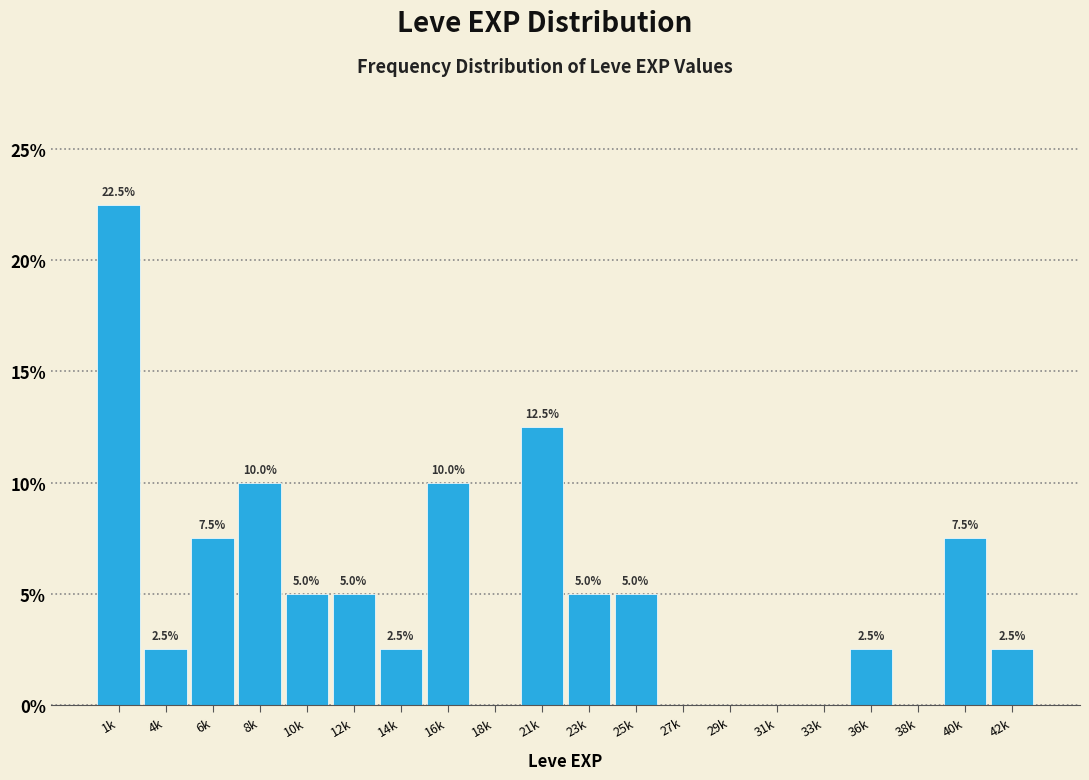

Reading left to right, extract all data points from this chart.

1k=22.5	4k=2.5	6k=7.5	8k=10.0	10k=5.0	12k=5.0	14k=2.5	16k=10.0	18k=0.0	21k=12.5	23k=5.0	25k=5.0	27k=0.0	29k=0.0	31k=0.0	33k=0.0	36k=2.5	38k=0.0	40k=7.5	42k=2.5